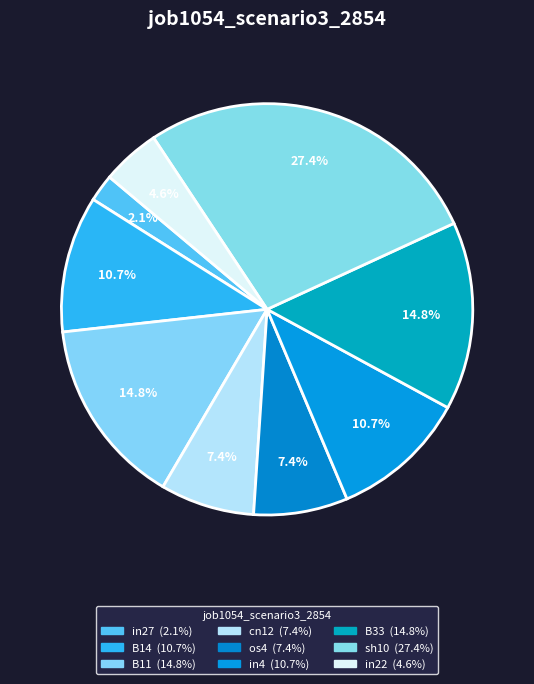

Does B11 represent more than half of the total?

No